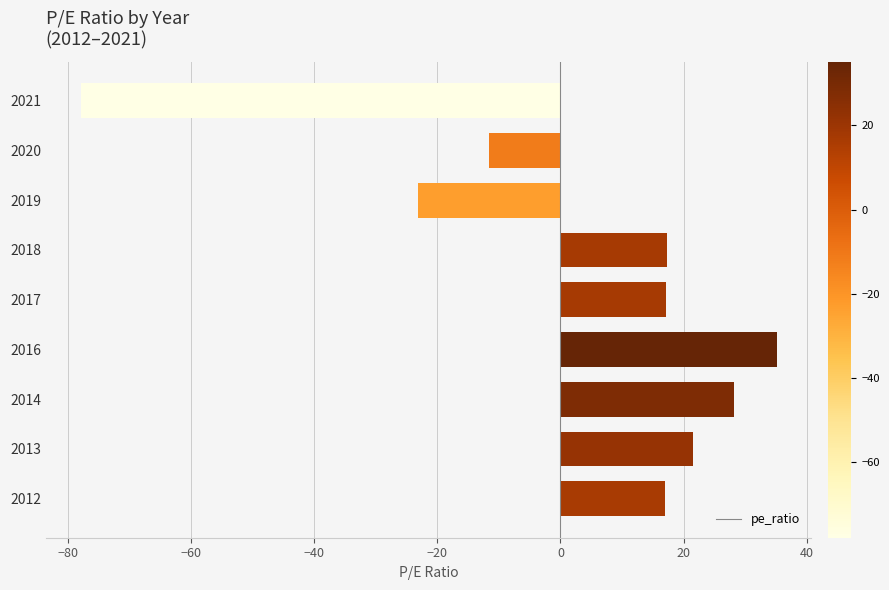

Is it true that the value at 2012 is 3.5?

False